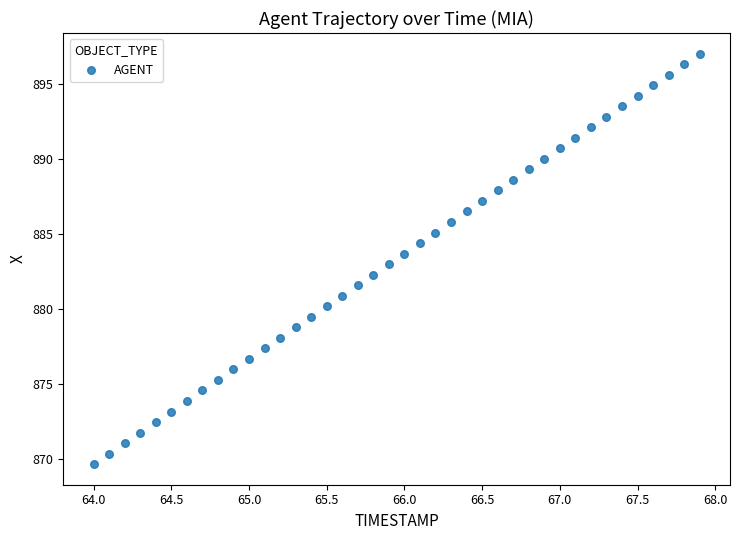

What is the range of Y values (max minus min)?

27.4